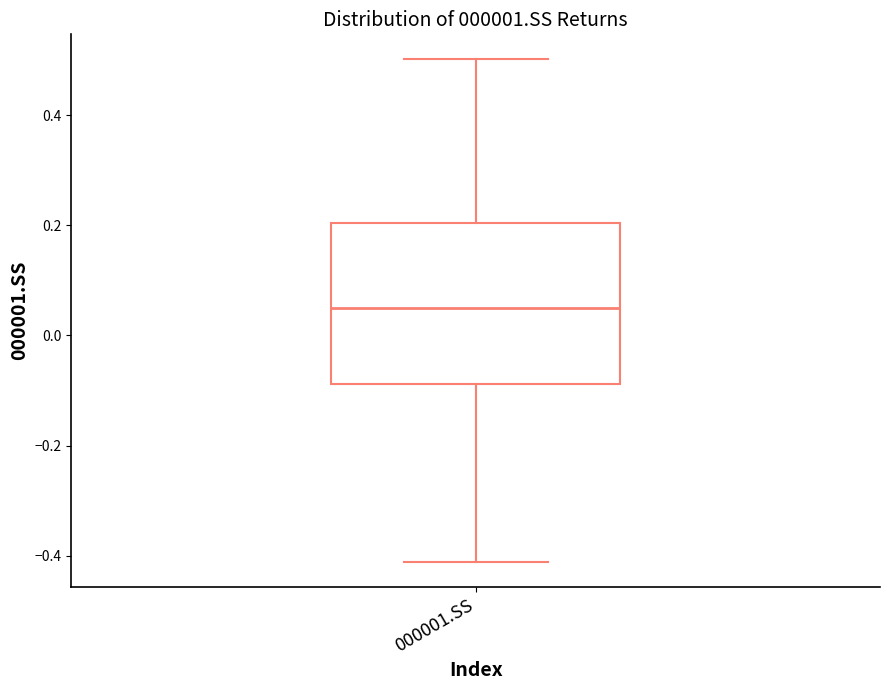

Where does the median line of the box for 000001.SS sit on the y-axis? The values are not printed on the chart, so give them approximately, as read against the axis.

0.06